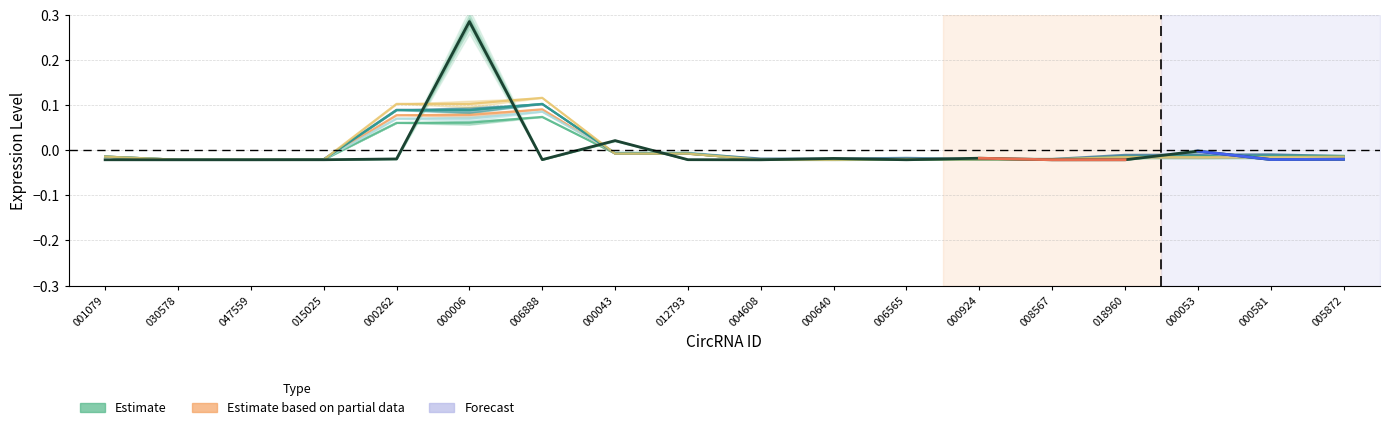

How many points are higher than both their immediate neighbors (excluding endpoints)?

5